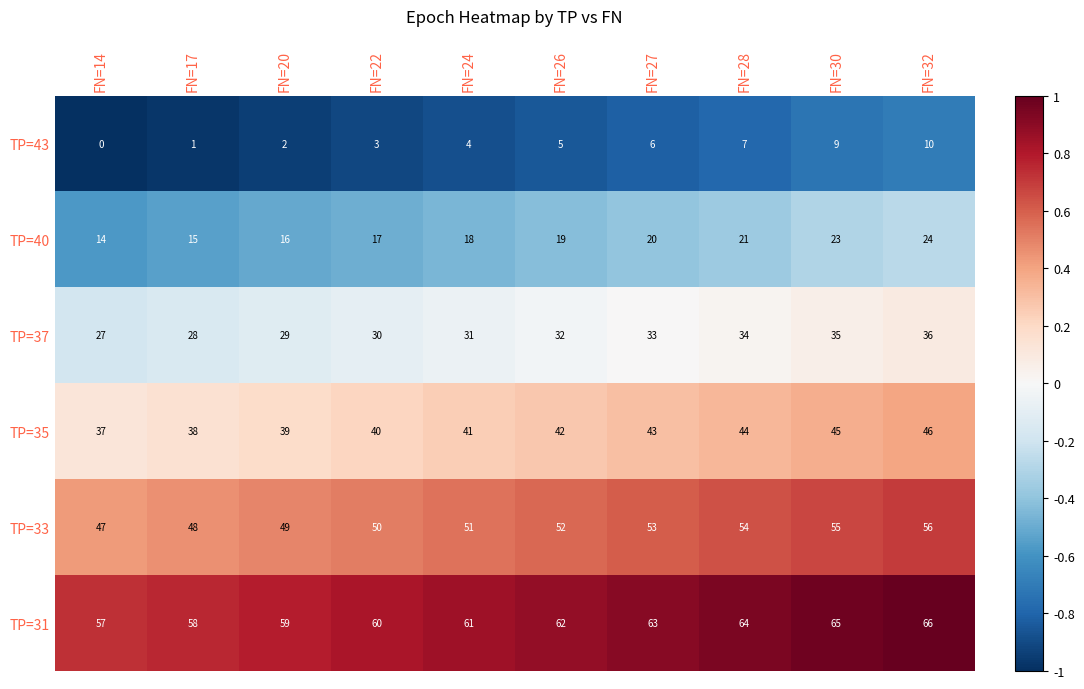

At which label does TP=40 reach its peak?

FN=32